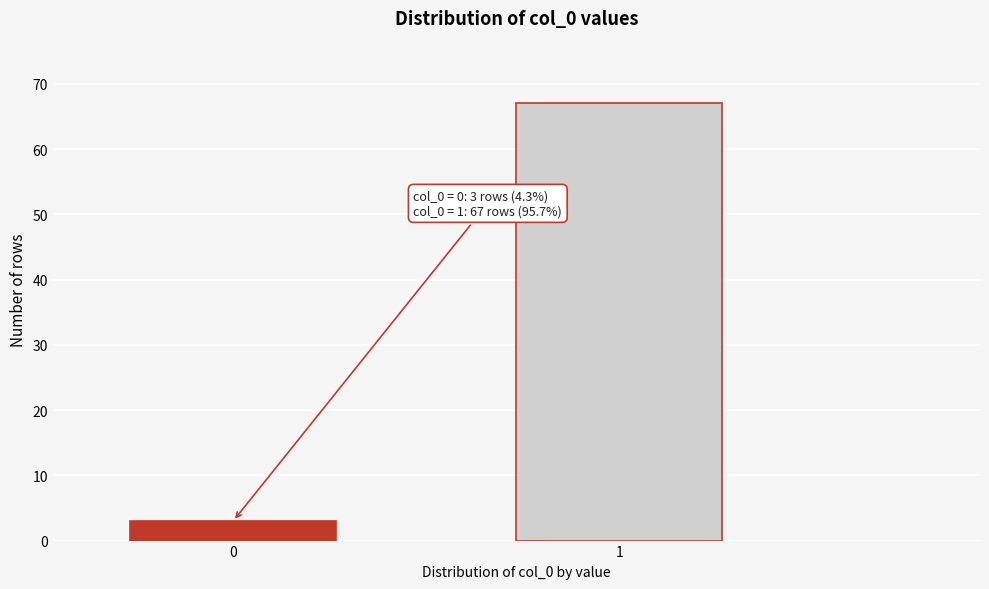

Reading left to right, list all the values displayed in this chart.

3	67